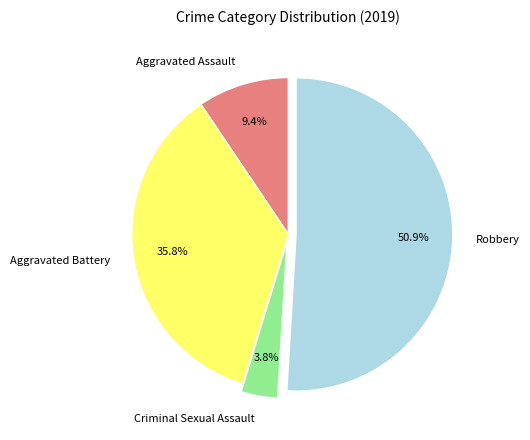

Rank the categories by value from lowest to highest.

Criminal Sexual Assault, Aggravated Assault, Aggravated Battery, Robbery